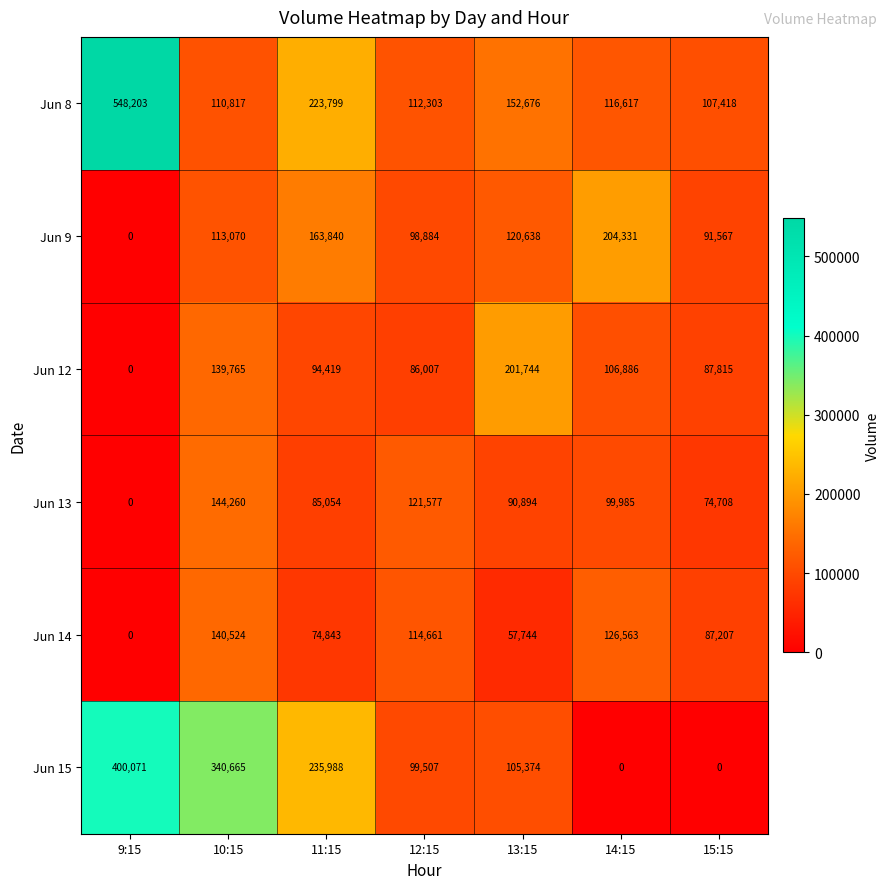

Which series has the largest range (max minus min)?

Jun 8